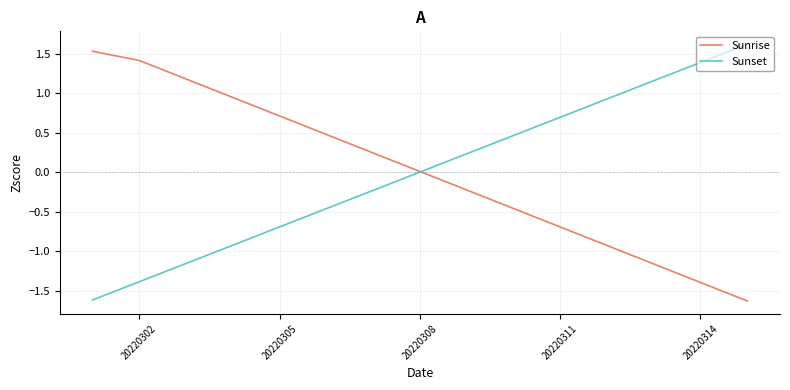

What is the maximum value for Sunrise?

1.5